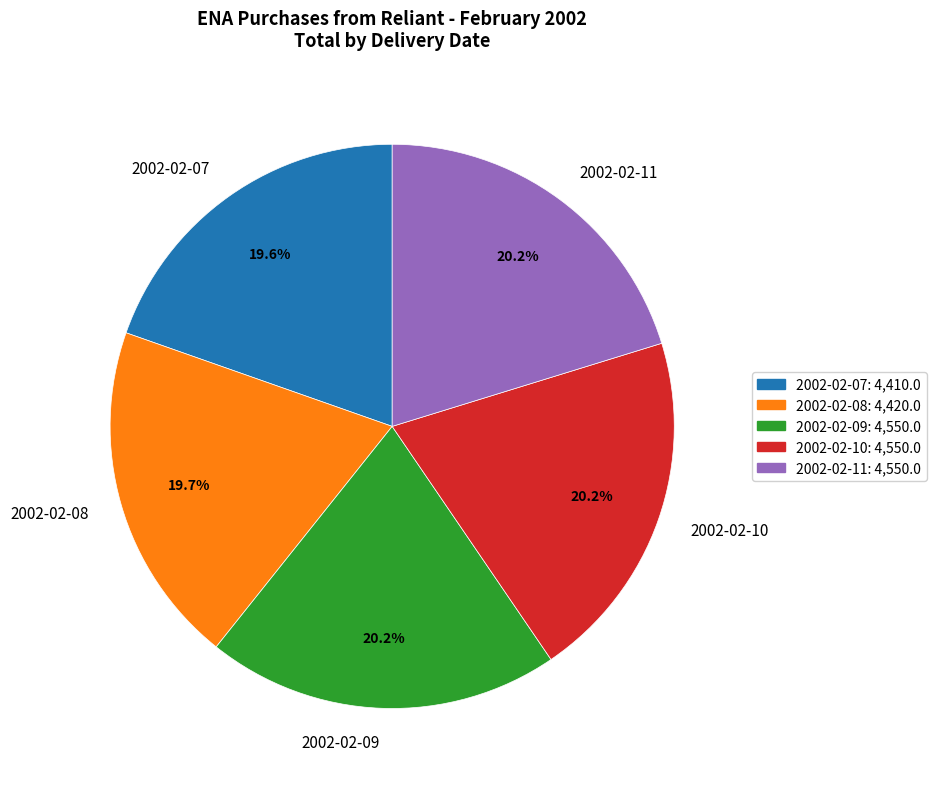

To the nearest percent, what portion does 2002-02-09 represent?

20%